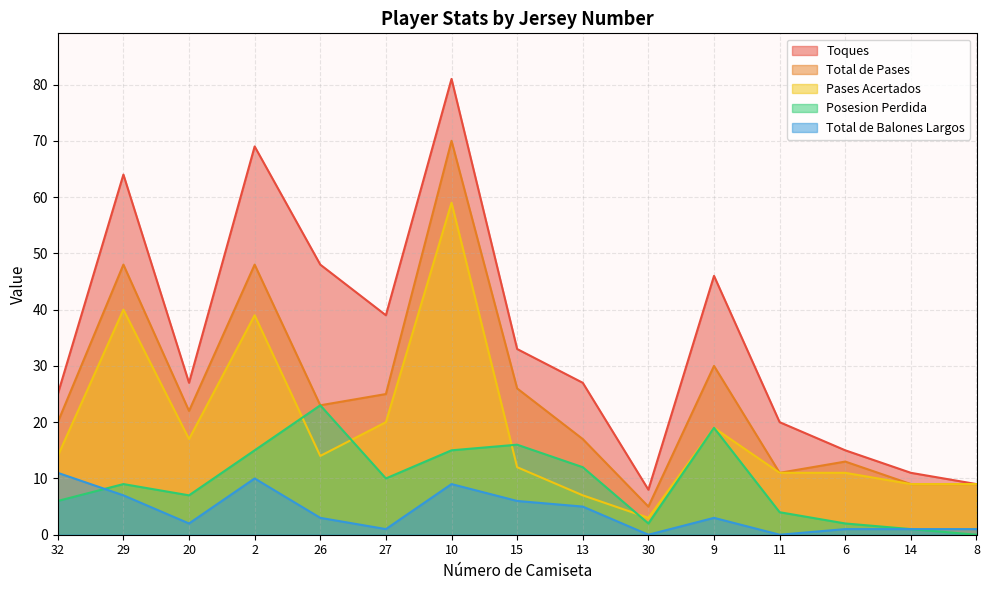

What is the maximum value shown in the chart?

81